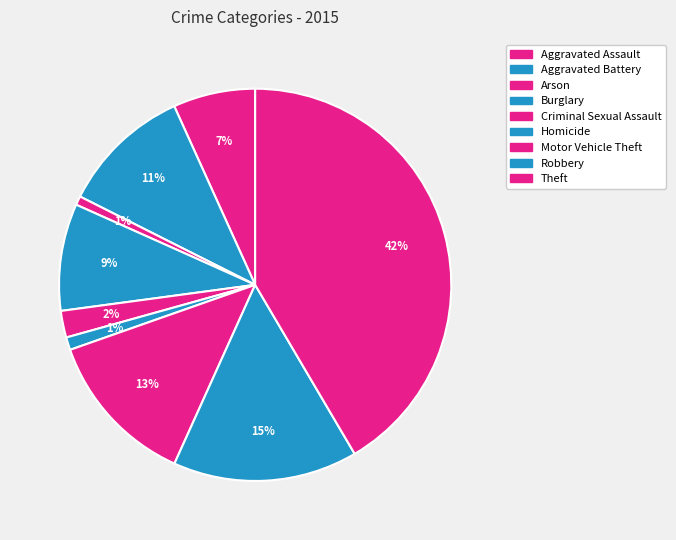

Count the number of slices in the pie.

9